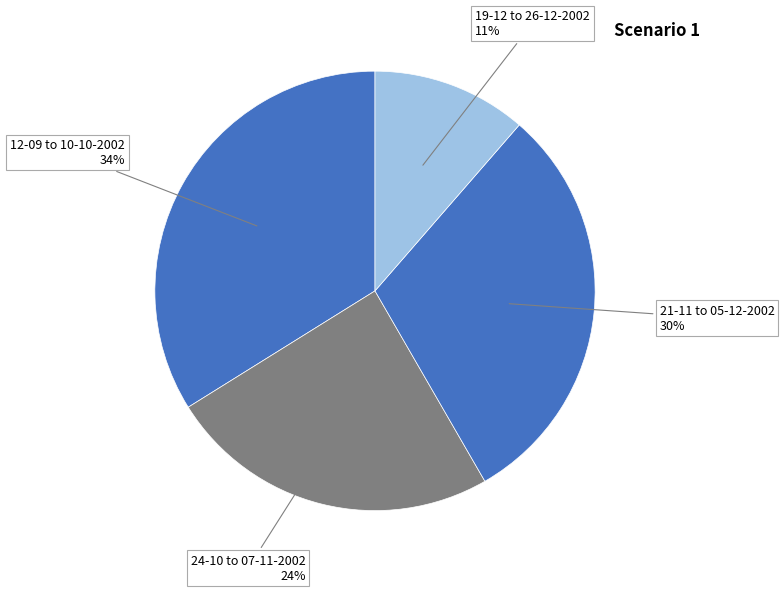

How many segments does this pie chart have?

4